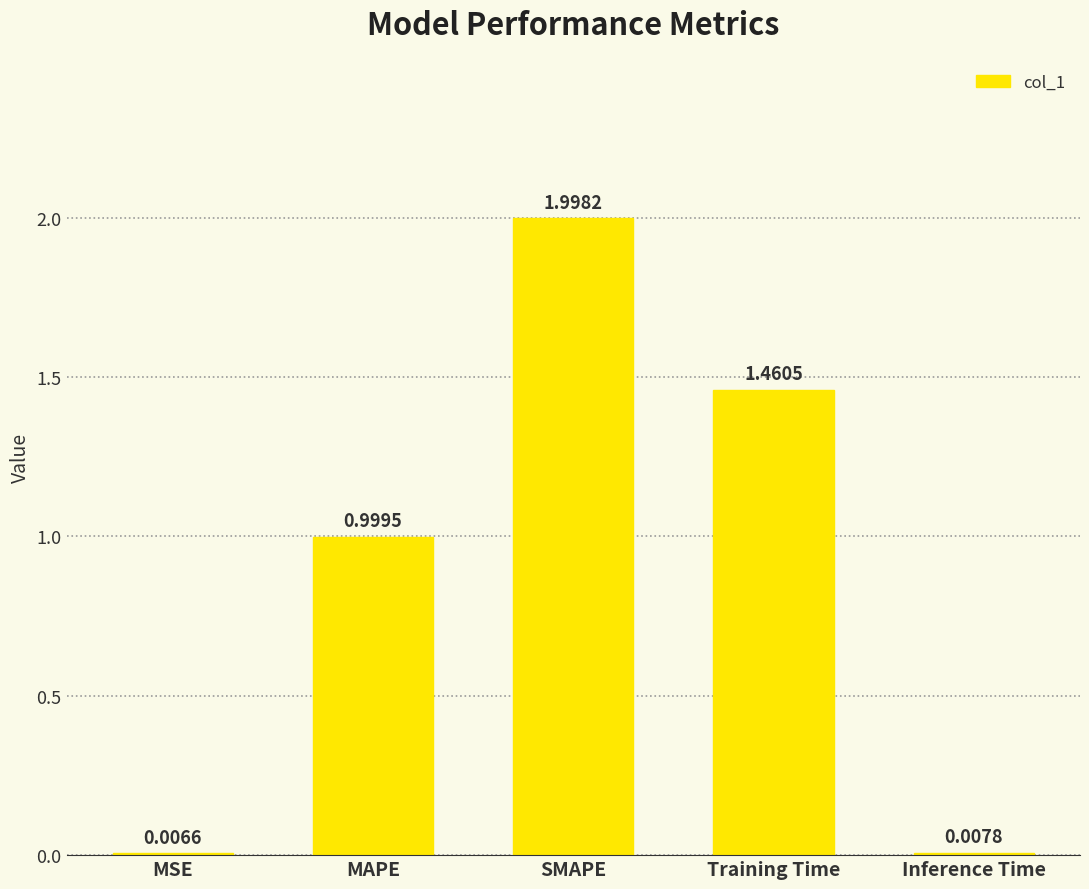

What is the change in value from MSE to MAPE?

+1.0